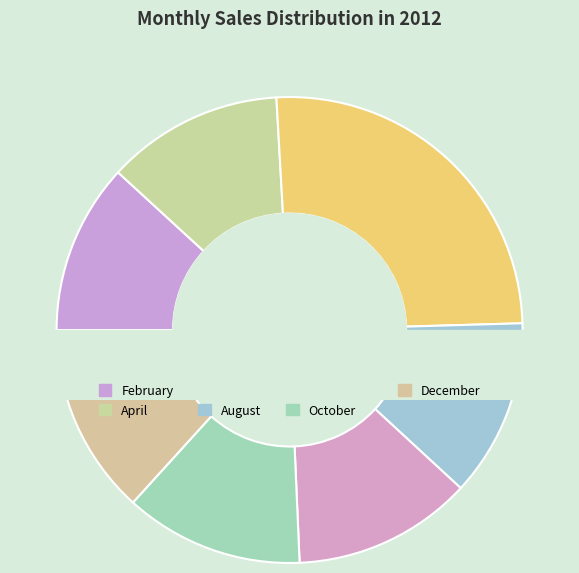

The August slice represents 12% of the pie. True or false?

True